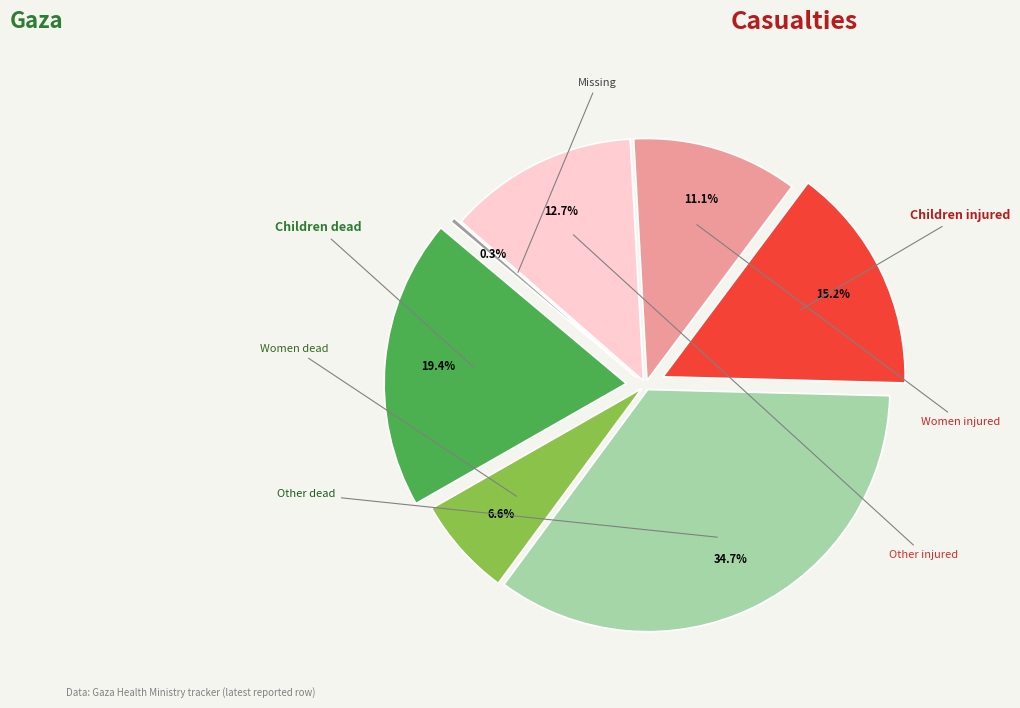

To the nearest percent, what is the difference between the largest and smallest slice percentages?

34%